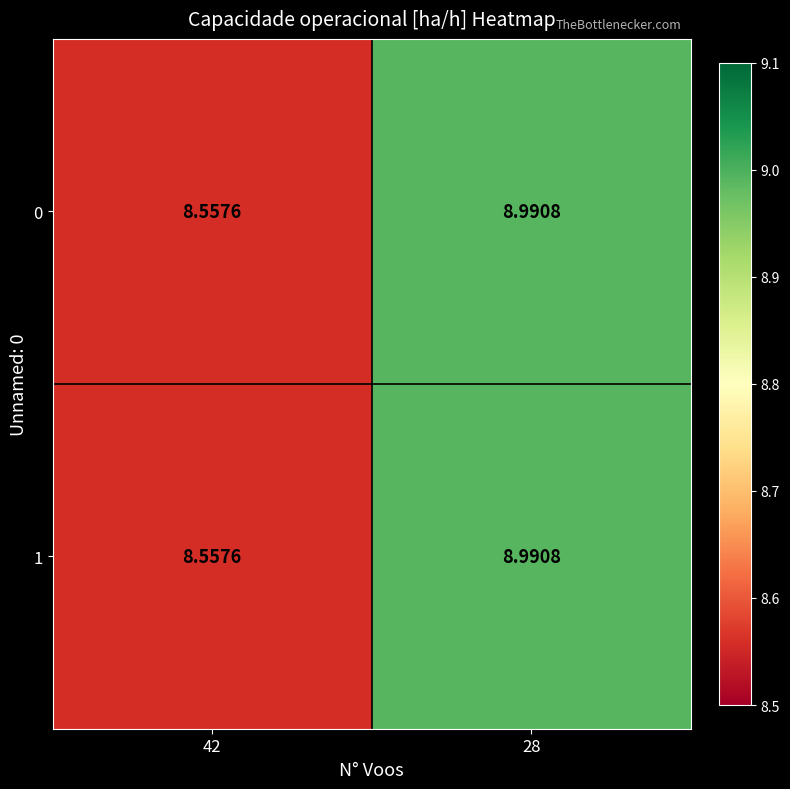

Is the value of 0 at 42 greater than the value of 1 at 28?

No